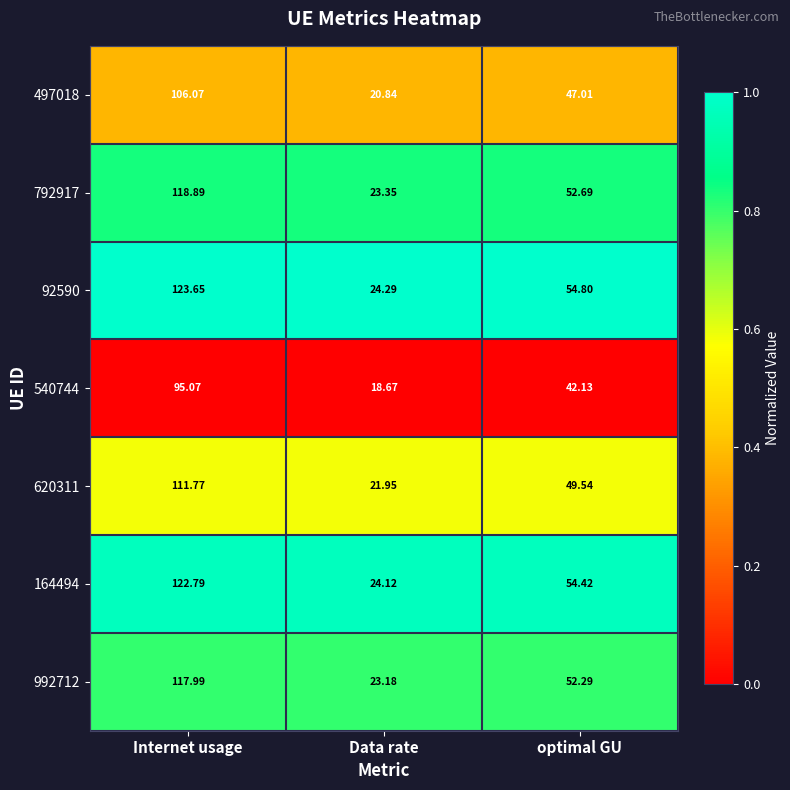

At which category is the sum across all series the highest?

Internet usage